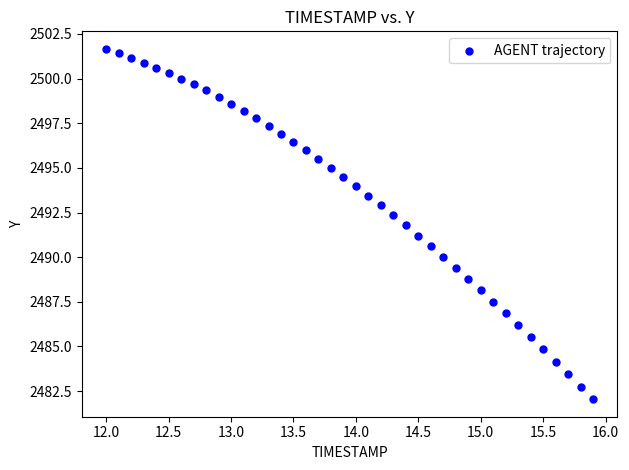

What is the range of X values (max minus min)?

3.9